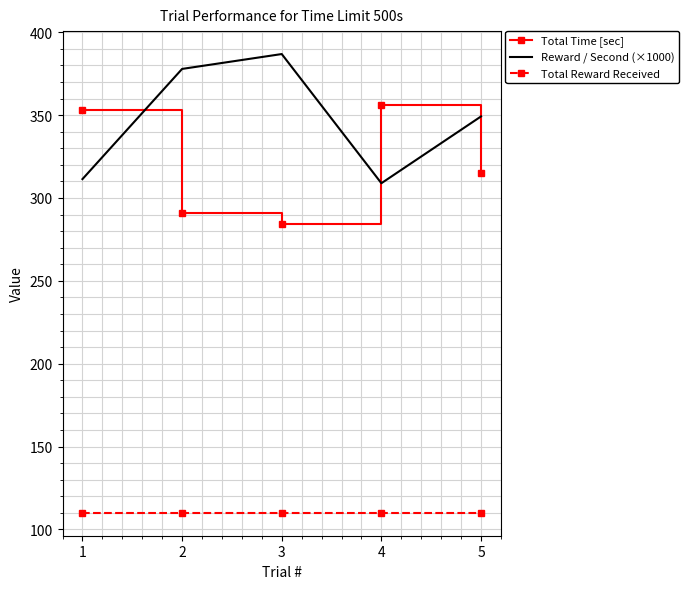

What is the maximum value for Reward / Second (×1000)?

386.9